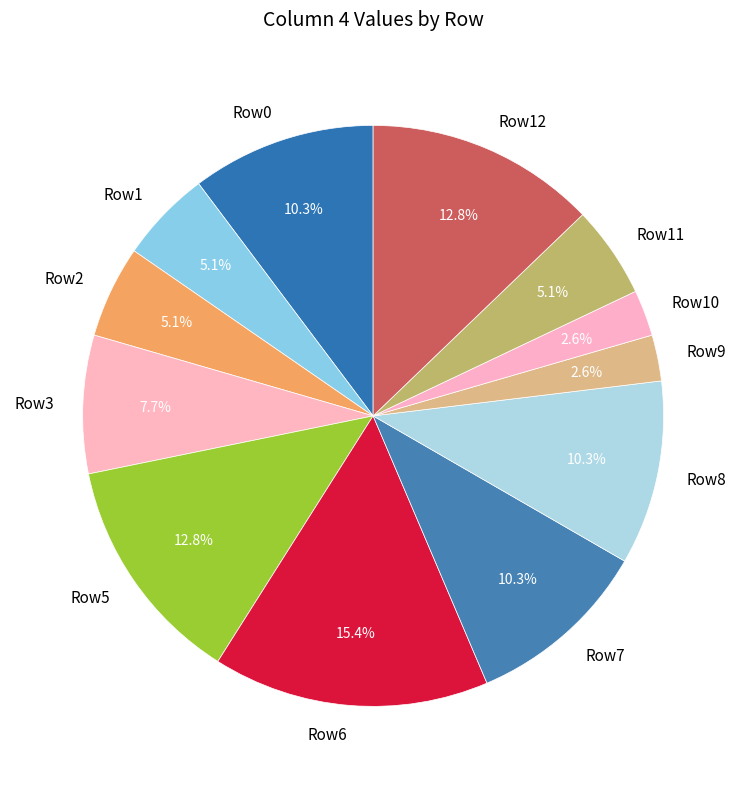

What portion of the pie excludes Row7?

89.7%